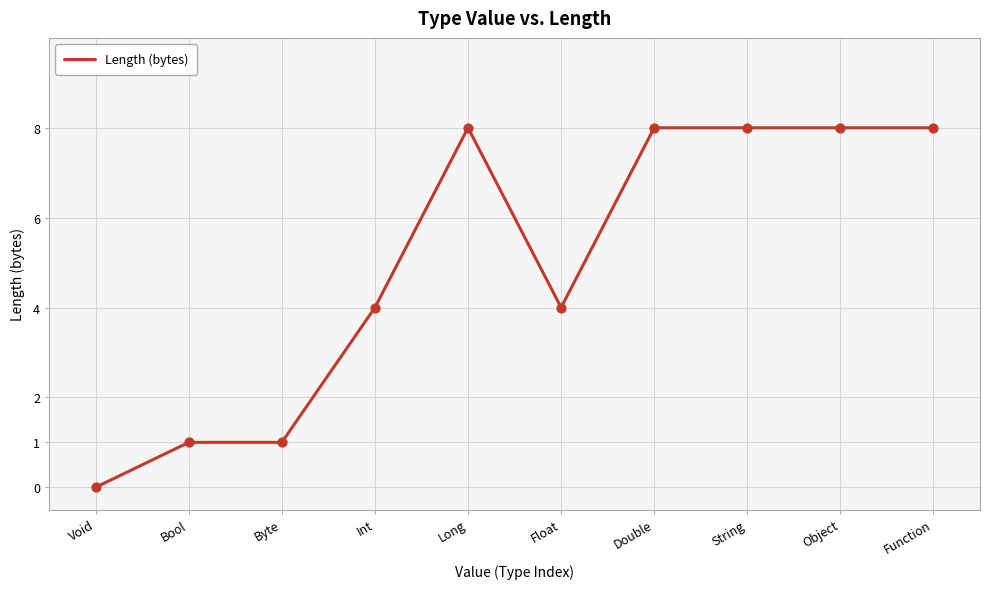

What is the change in value from Float to String?

+4